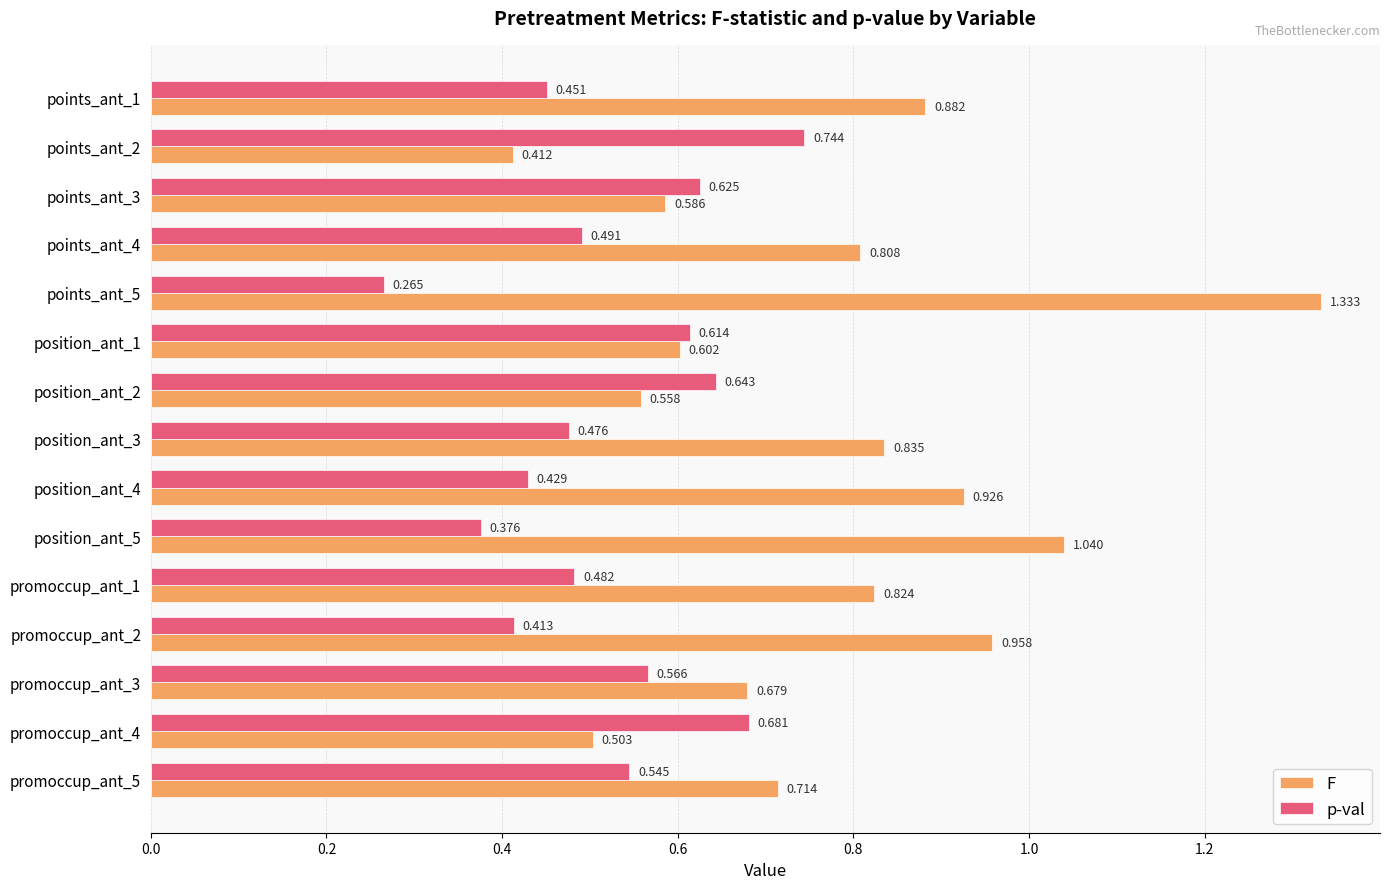

Which series changed the most between points_ant_2 and position_ant_1?

F